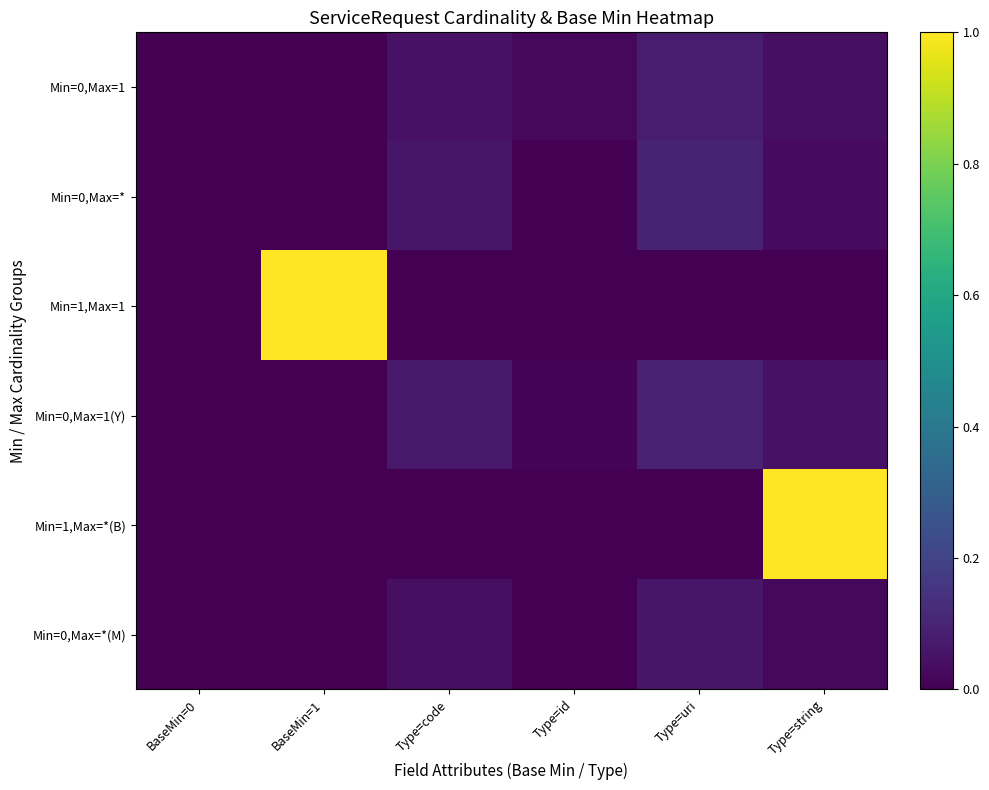

Which series has the largest total across all categories?

Min=1,Max=1